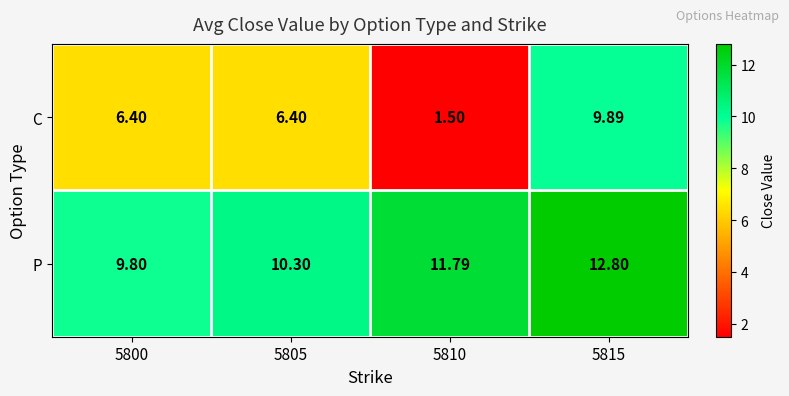

Which series has the largest total across all categories?

P